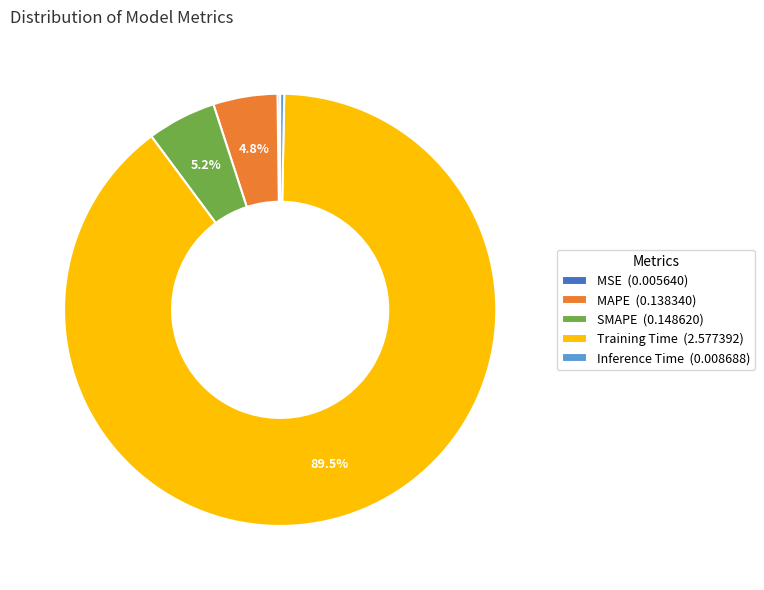

What percentage is the MAPE slice, to the nearest percent?

5%